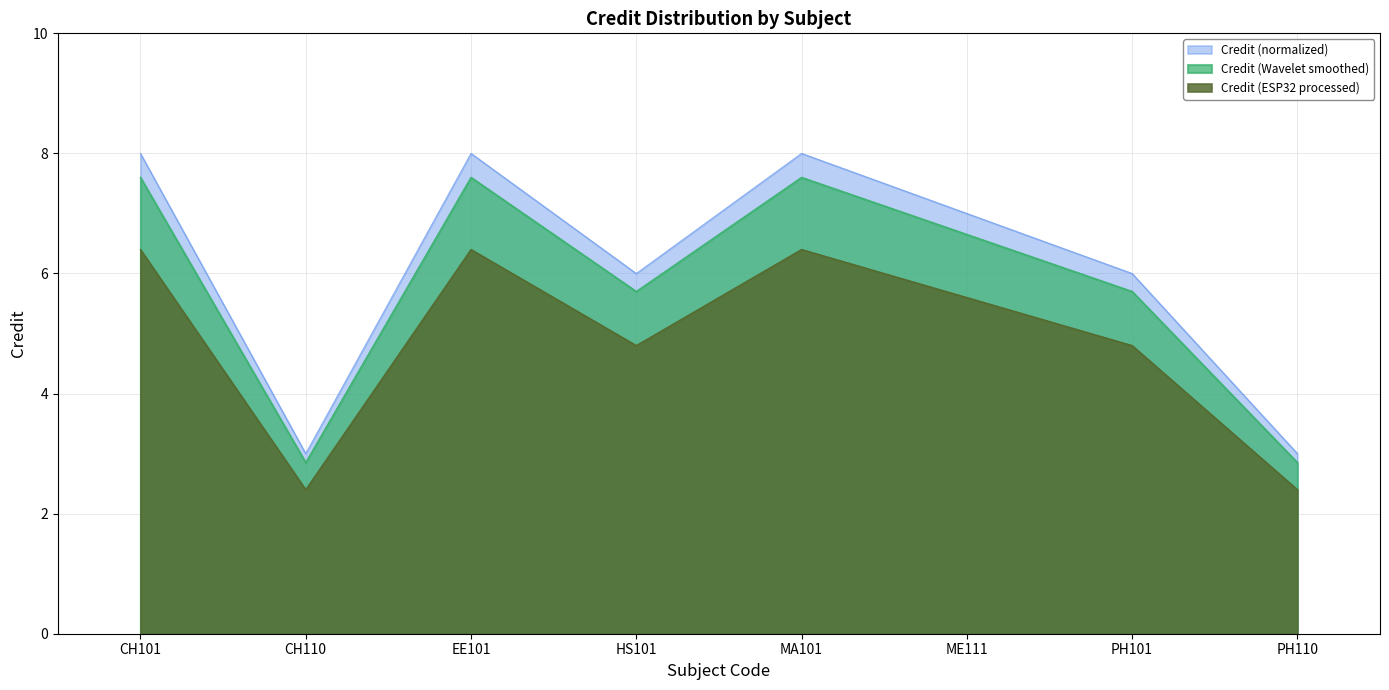

How many values are between 6 and 8?

6